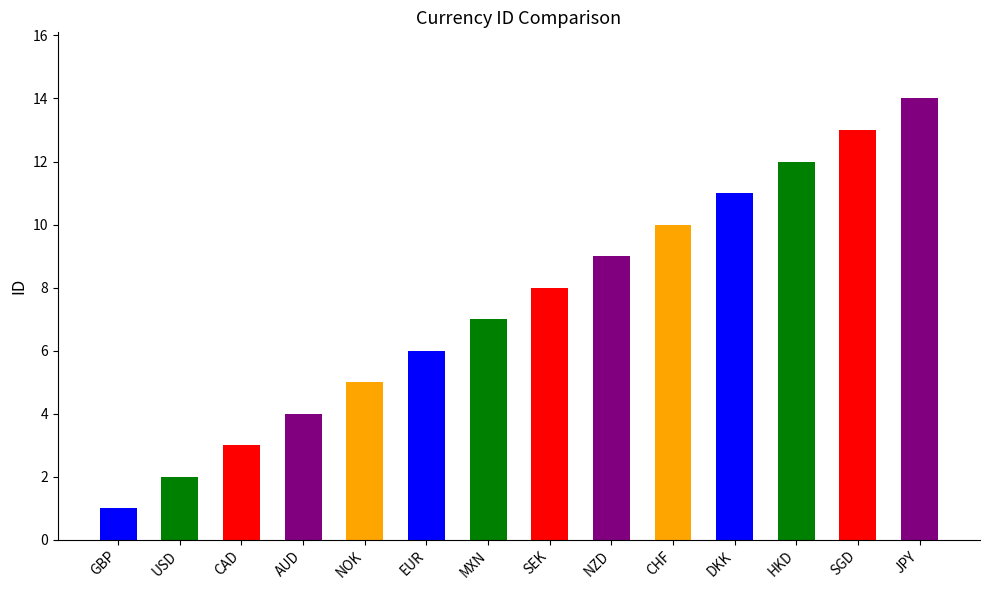

What is the sum of all values?

105